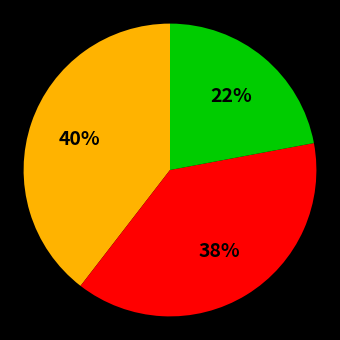

To the nearest percent, what is the average slice percentage?

33%